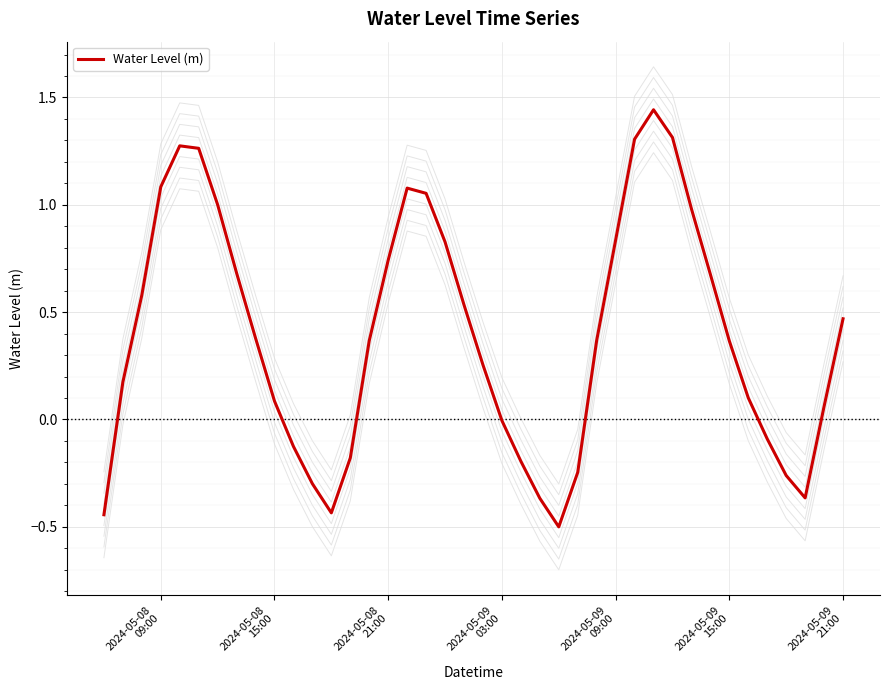

What is the value of the 20th point from the left?

0.5